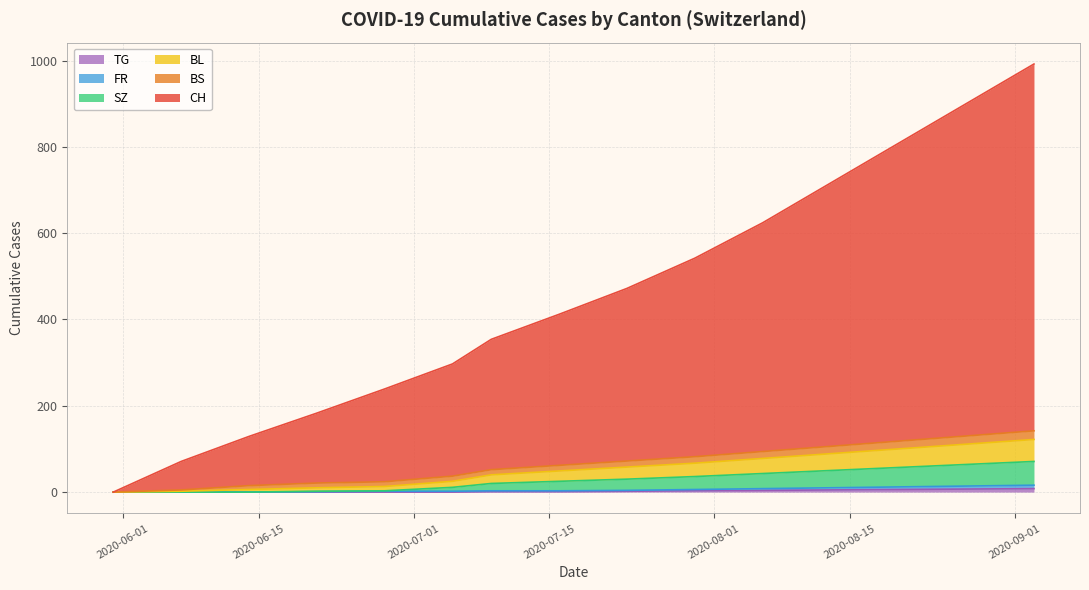

What is the maximum value shown in the chart?

992